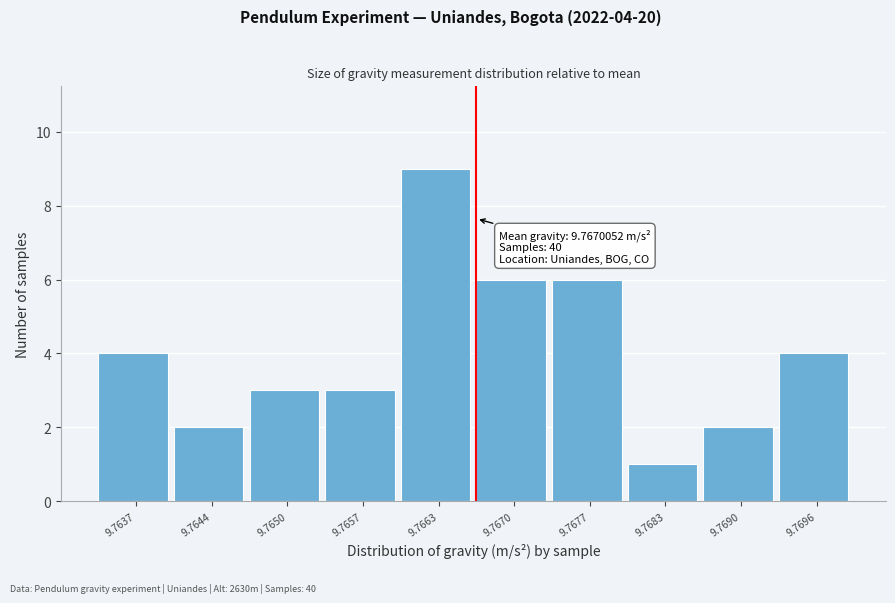

Reading left to right, list all the values displayed in this chart.

9.7637=4	9.7644=2	9.7650=3	9.7657=3	9.7663=9	9.7670=6	9.7677=6	9.7683=1	9.7690=2	9.7696=4